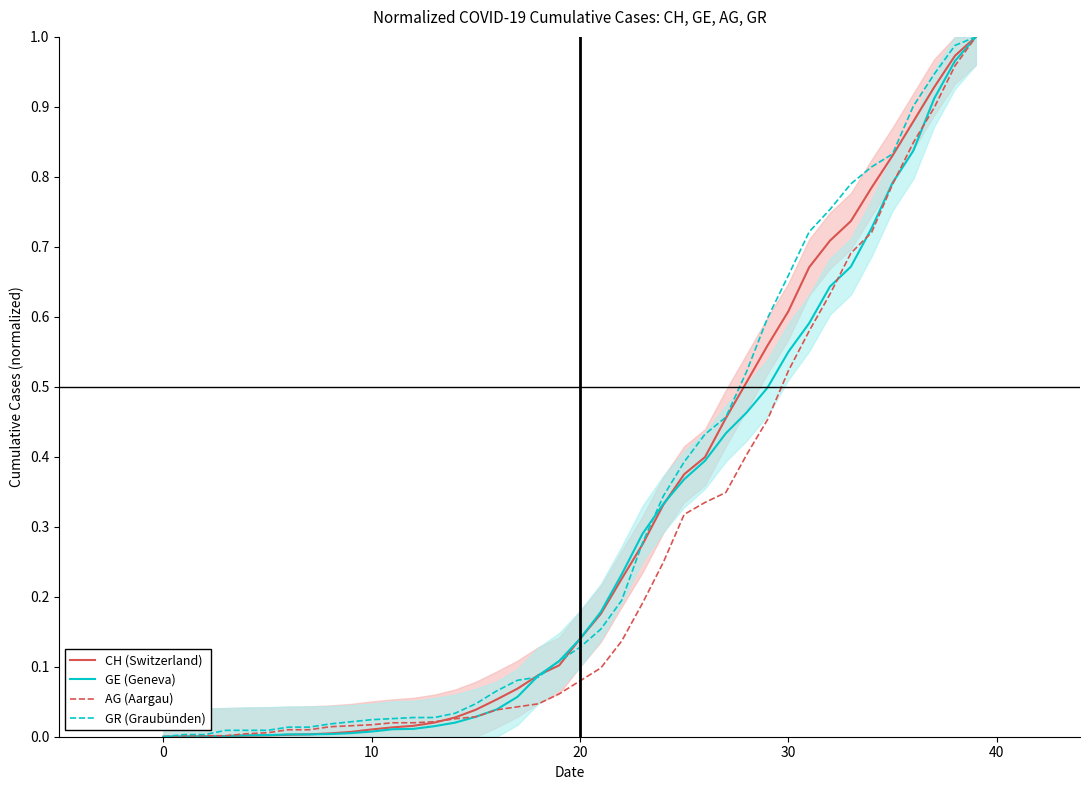

At which category is the sum across all series the highest?

39